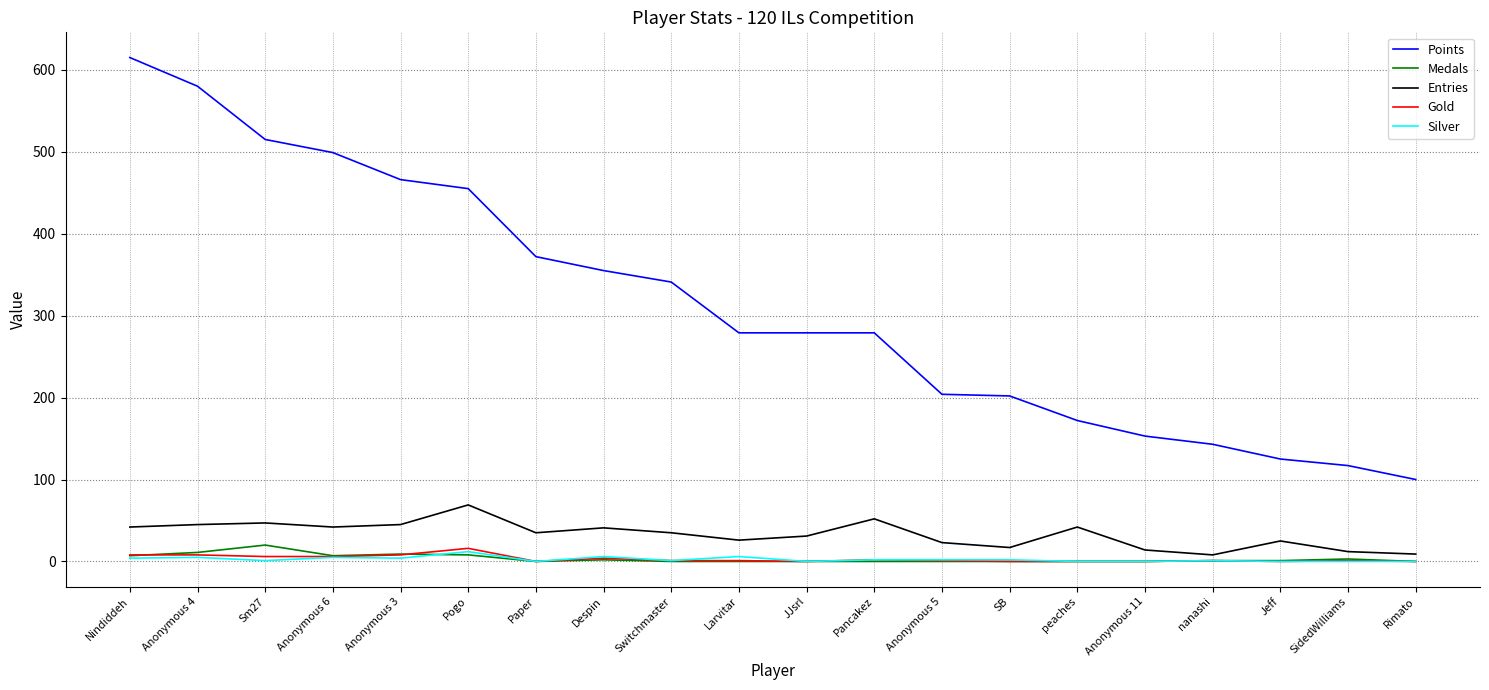

What is the maximum value shown in the chart?

615